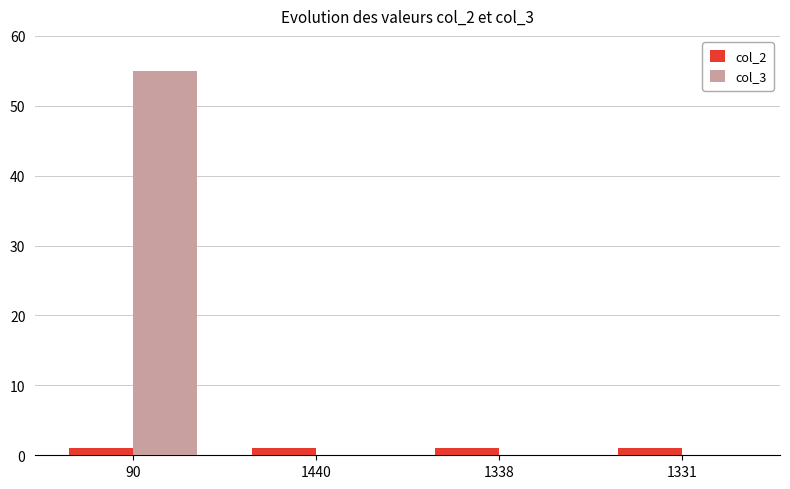

How many groups of bars are there?

4